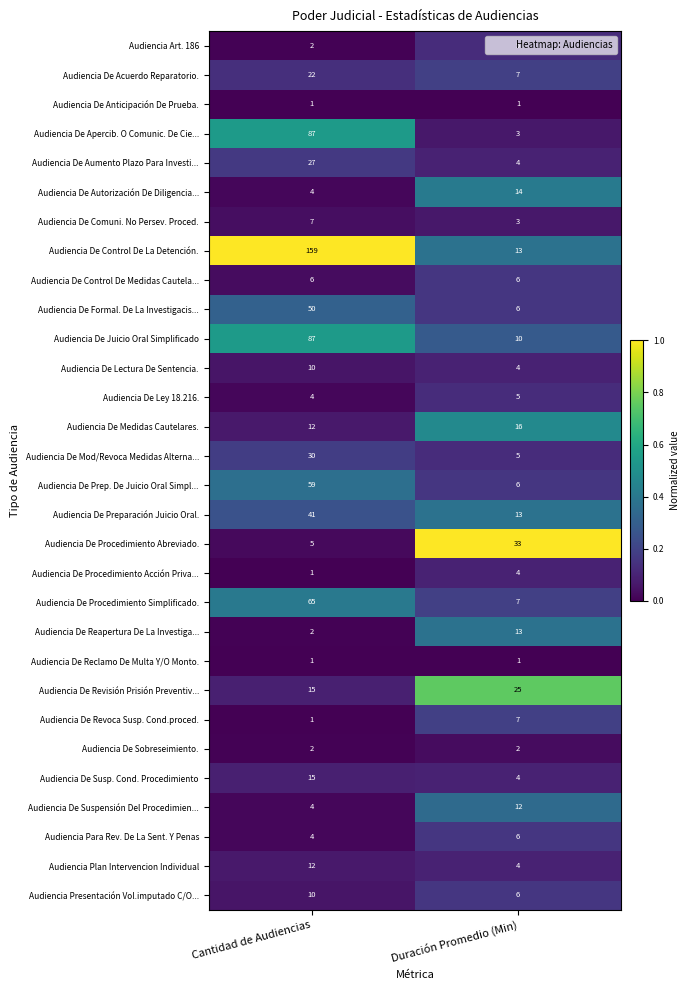

What is the spread (max minus min) of values at Cantidad de Audiencias?

158